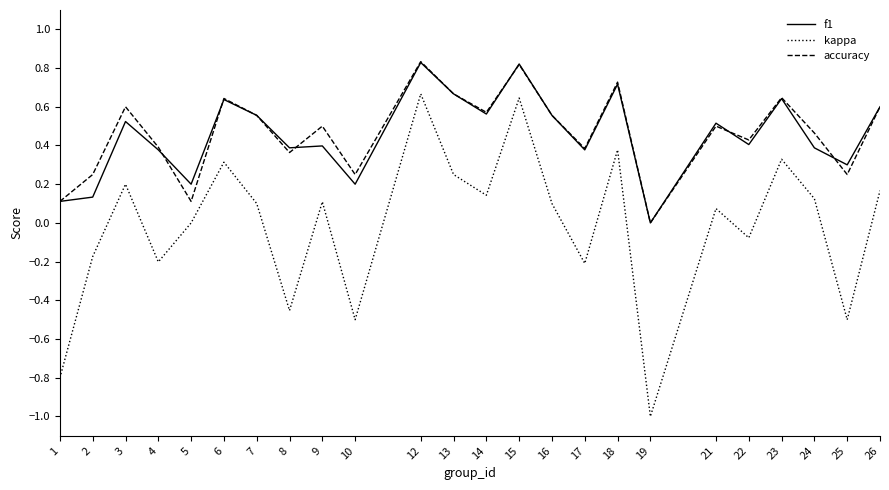

True or false: kappa and f1 cross at least once.

False